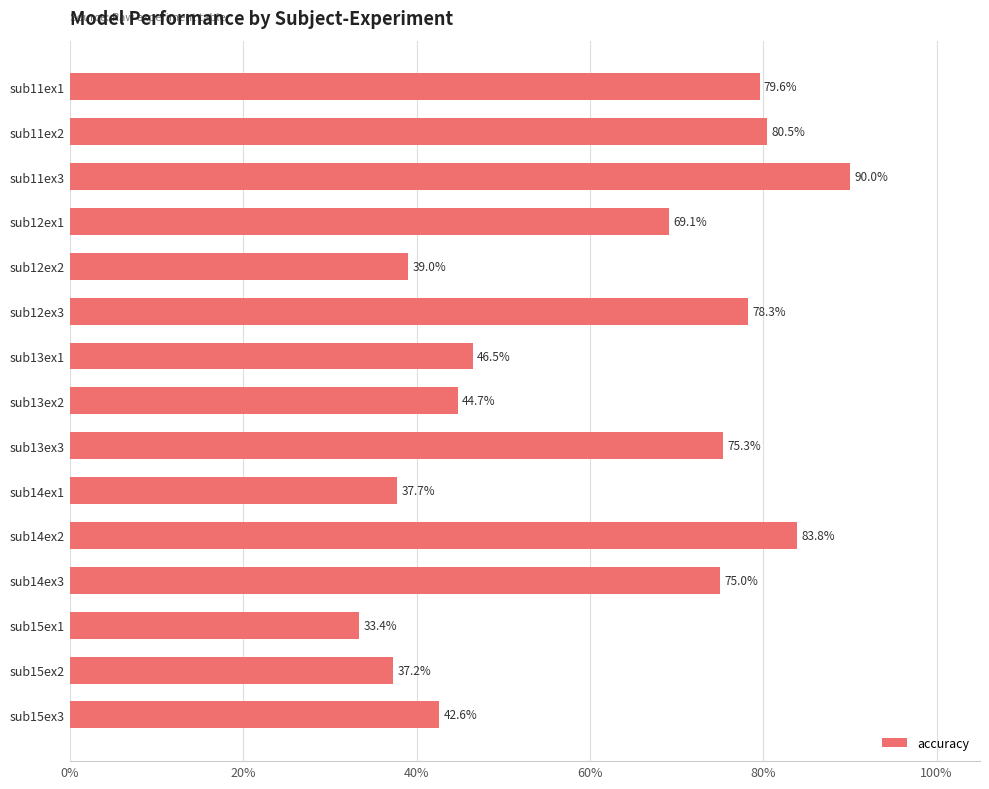

Which has a higher value, sub11ex1 or sub11ex3?

sub11ex3